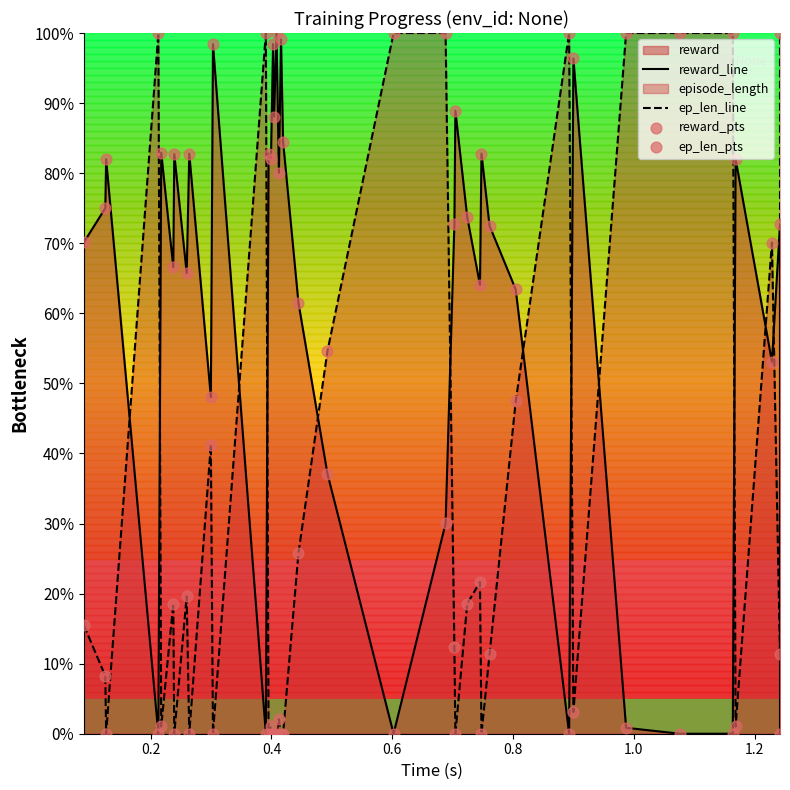

Is the value of reward_line at 26 greater than the value of ep_len_line at 19?

Yes